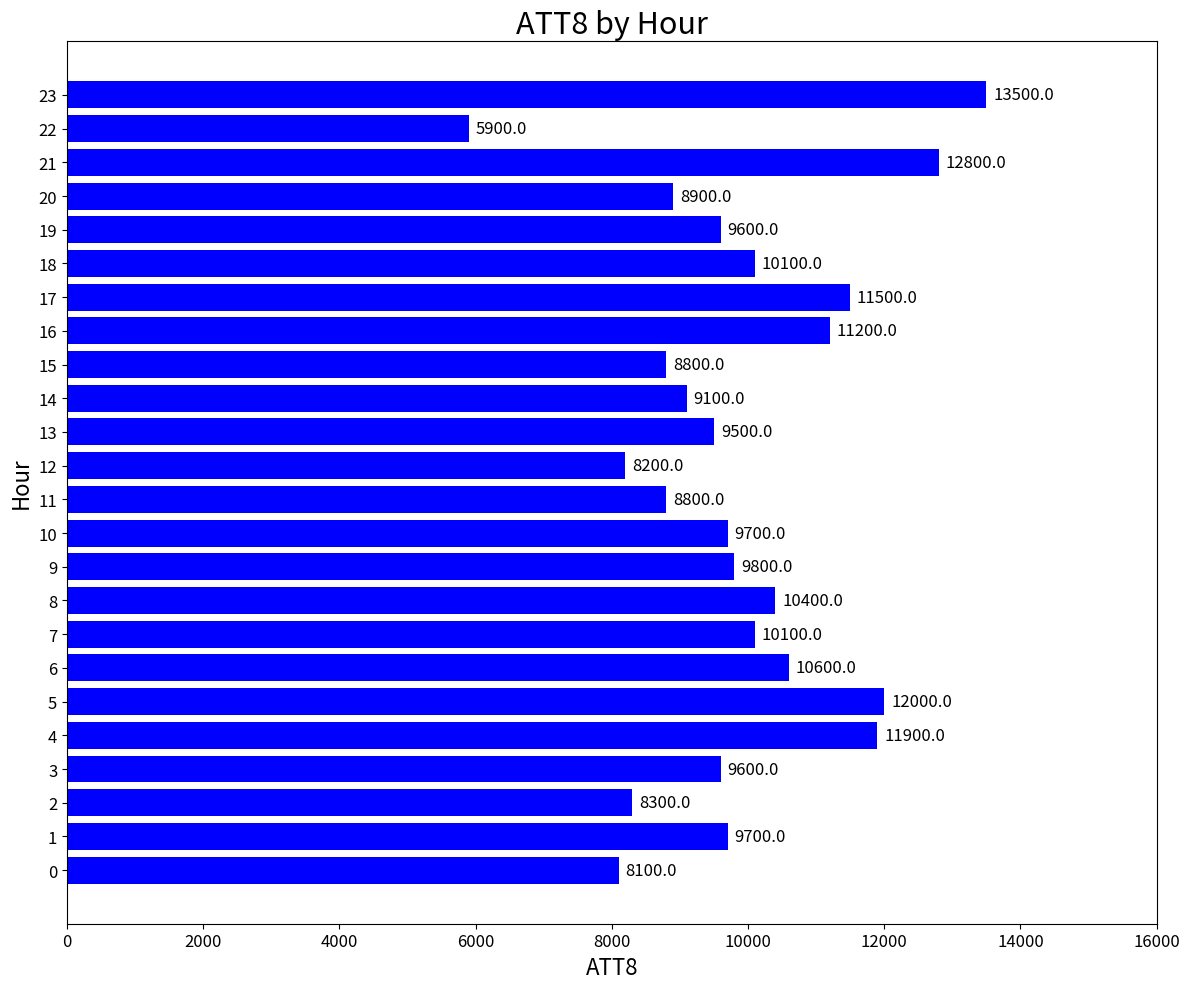

Reading bottom to top, extract all data points from this chart.

8100	9700	8300	9600	11900	12000	10600	10100	10400	9800	9700	8800	8200	9500	9100	8800	11200	11500	10100	9600	8900	12800	5900	13500